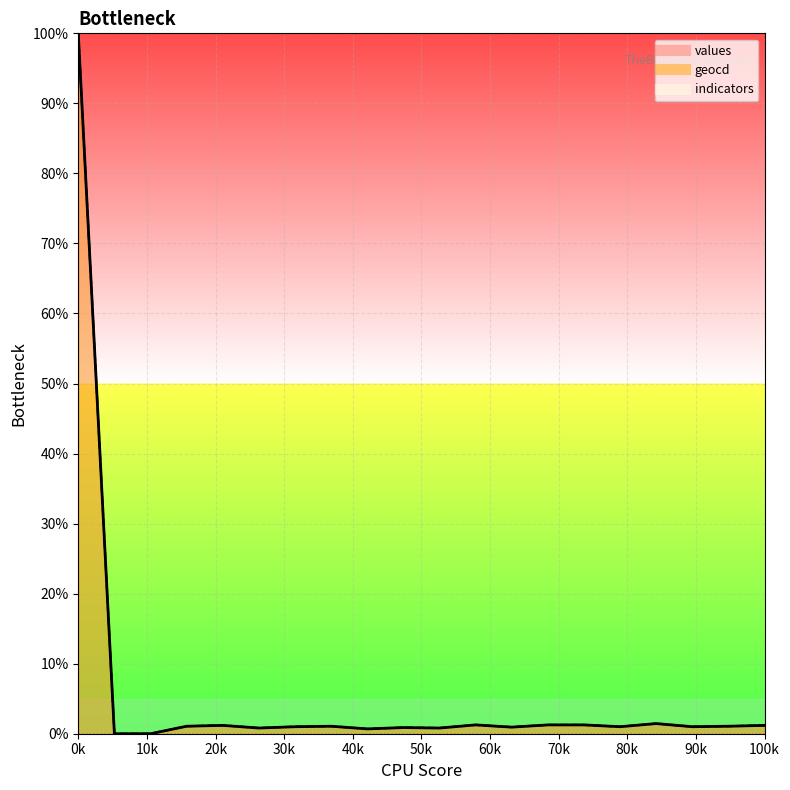

Is the value of values at 9 greater than the value of geocd at 15?

No